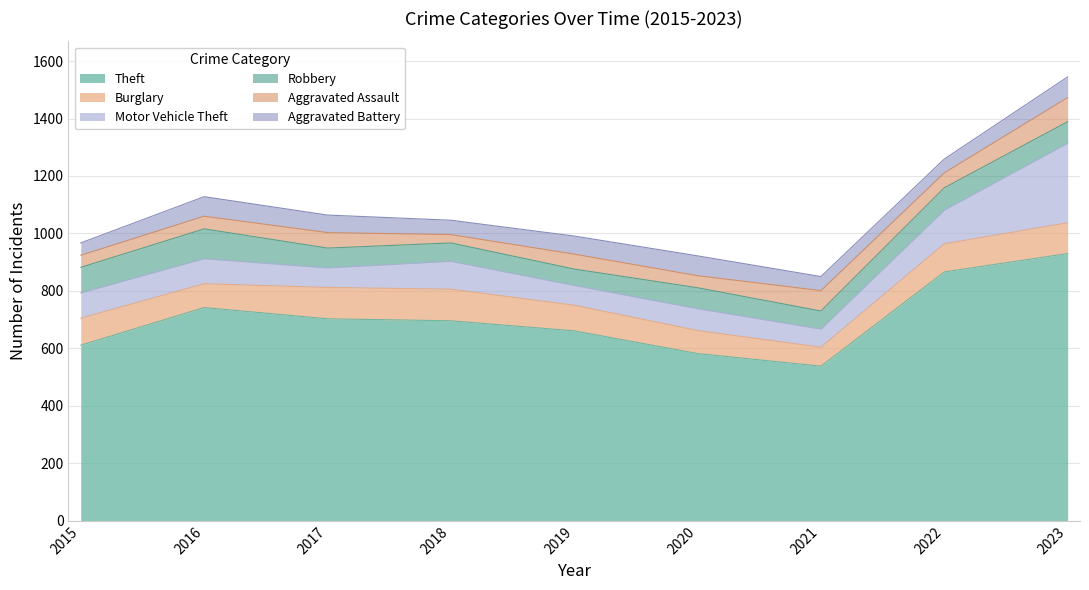

How many lines are shown in the chart?

6